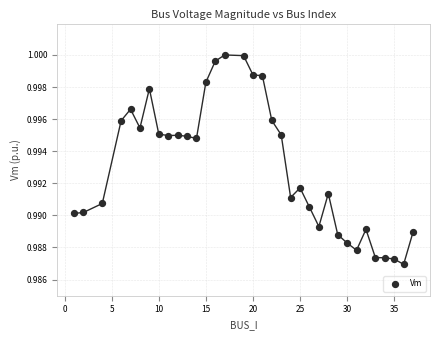

What is the range of X values (max minus min)?

36.0